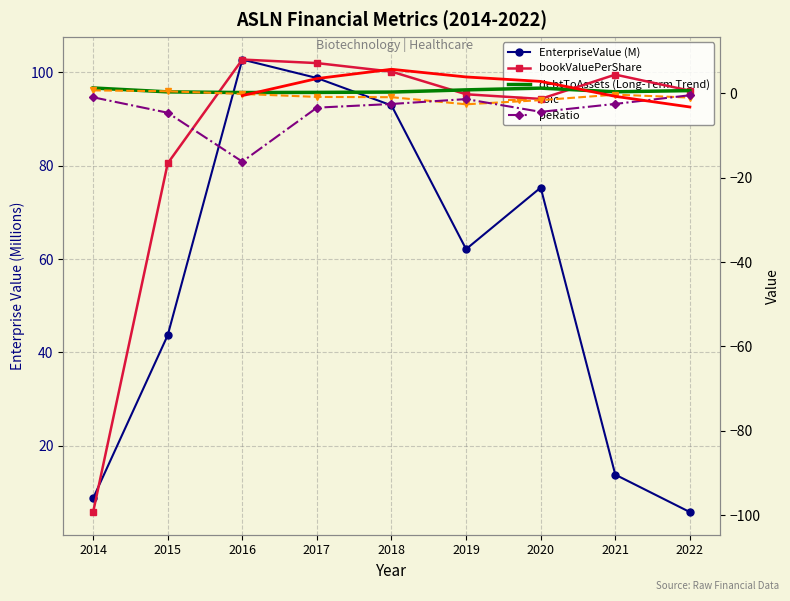

How many interior local peaks does the peRatio series have?

1